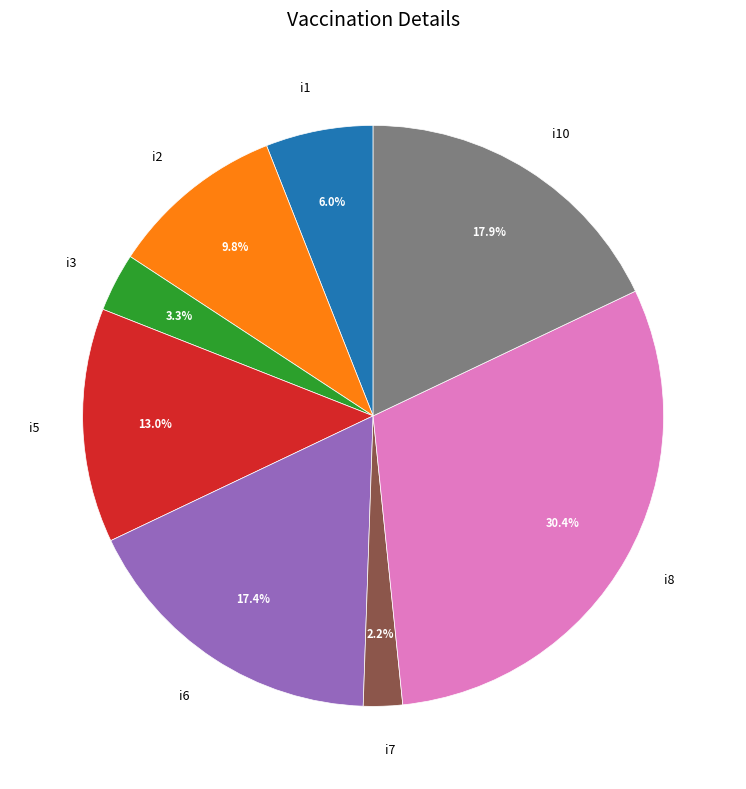

Between i10 and i3, which is larger?

i10